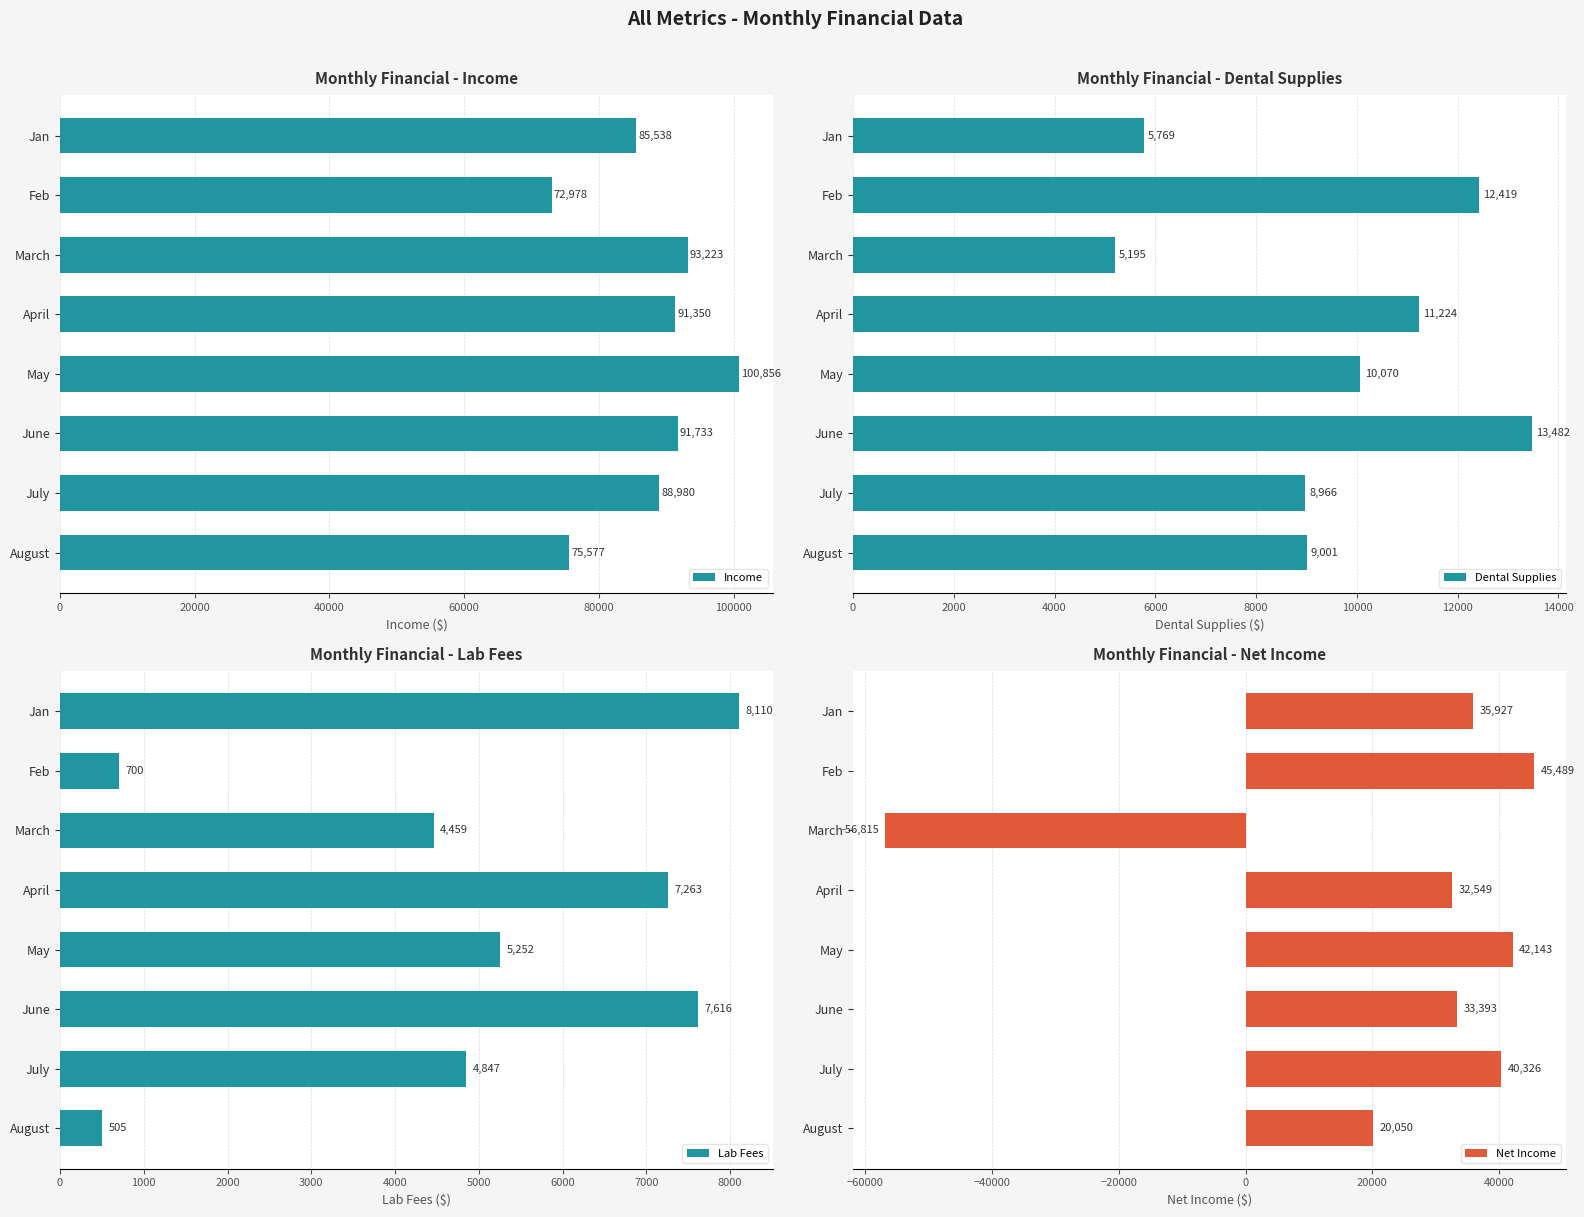

True or false: Income has a value of 34349.2 at Feb.

False